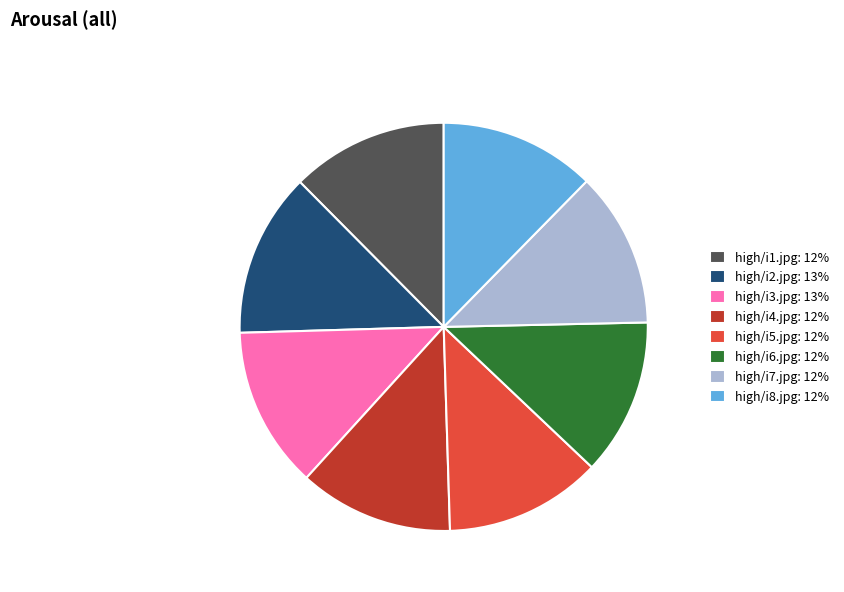

True or false: high/i1.jpg: 12% accounts for 12% of the total.

True